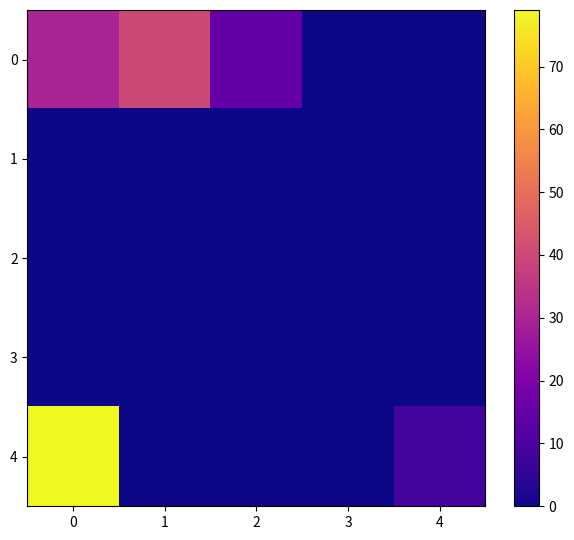

What is the total value across all series at 2?

14.9